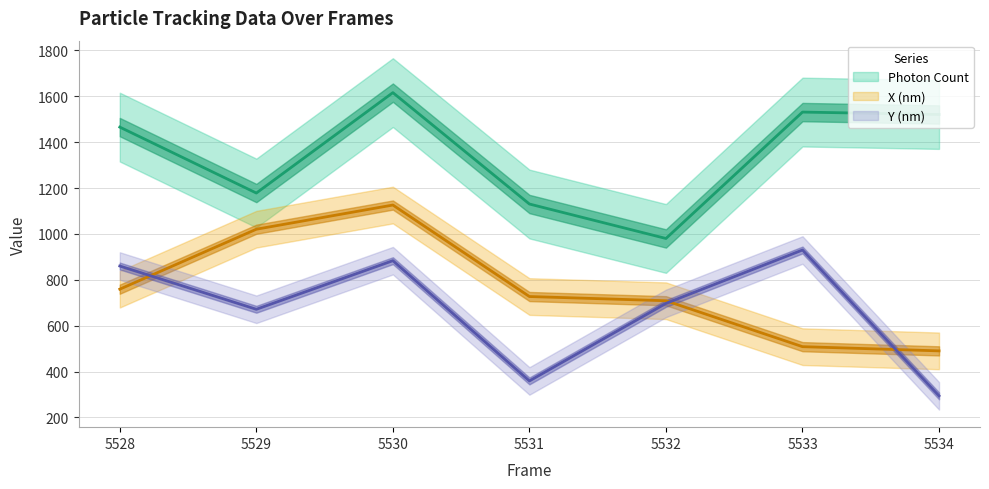

List the labels in order of Y (nm) scaled value, smallest first.

5534, 5531, 5529, 5532, 5528, 5530, 5533